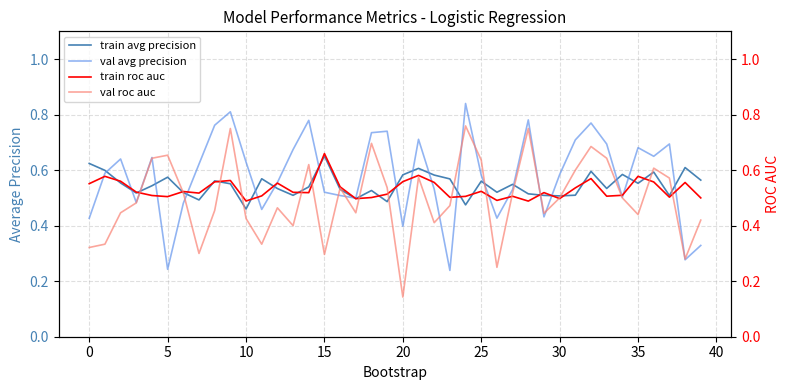

The value of train avg precision at 27 is 0.5. True or false?

True